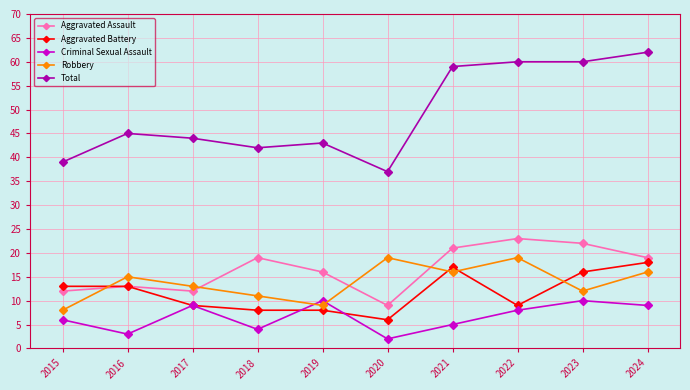

At which category is the sum across all series the highest?

2024